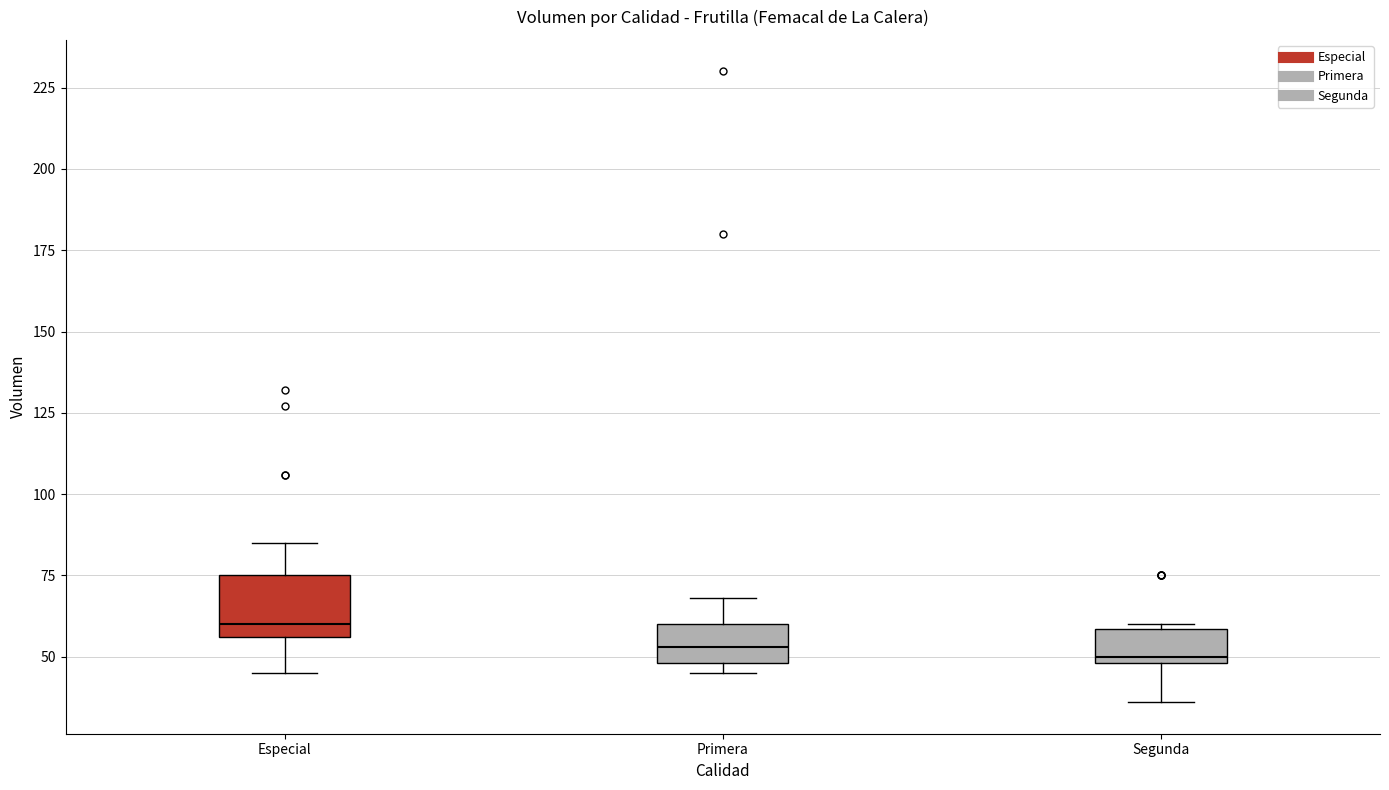

Which box is the tallest, from its lower edge to its upper edge?

Especial